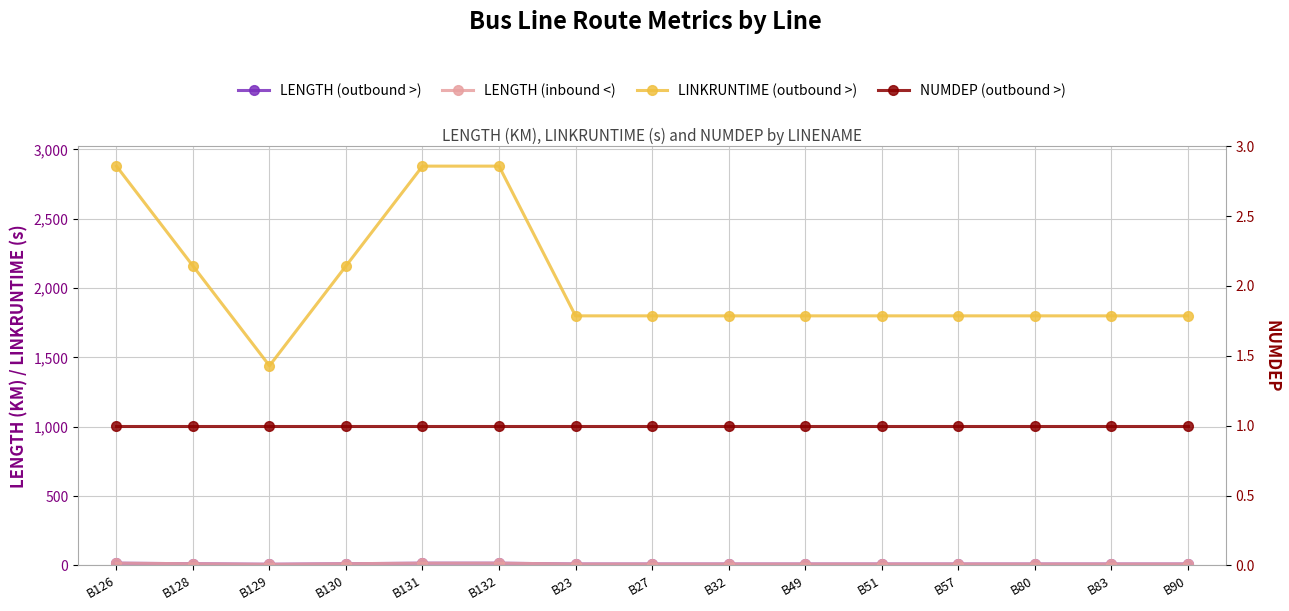

Which category has the lowest value in the LENGTH (inbound <) series?

B129